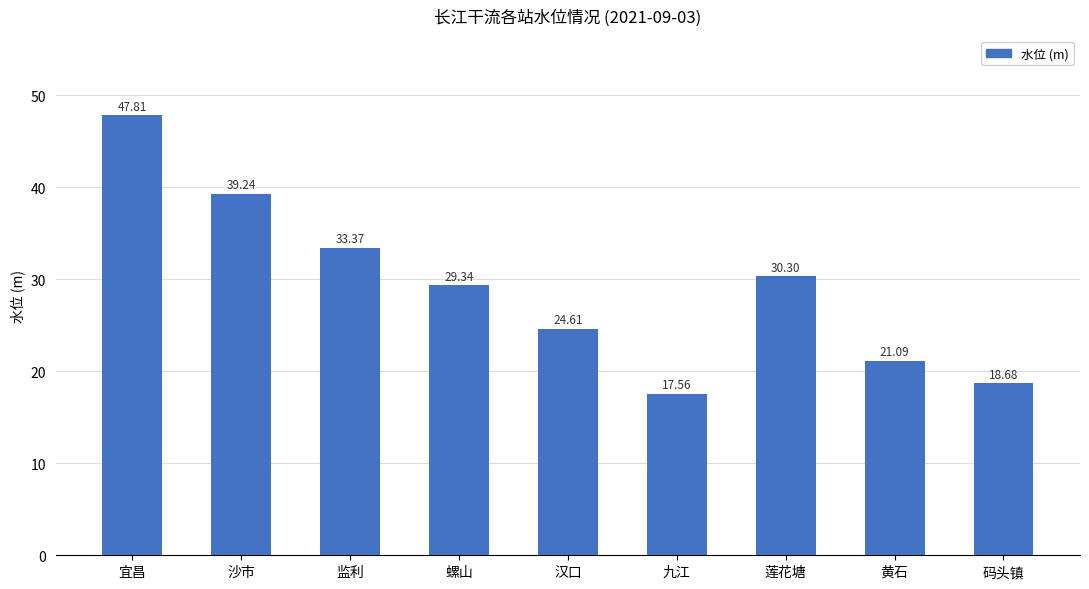

What is the difference between the values at 汉口 and 莲花塘?

5.7